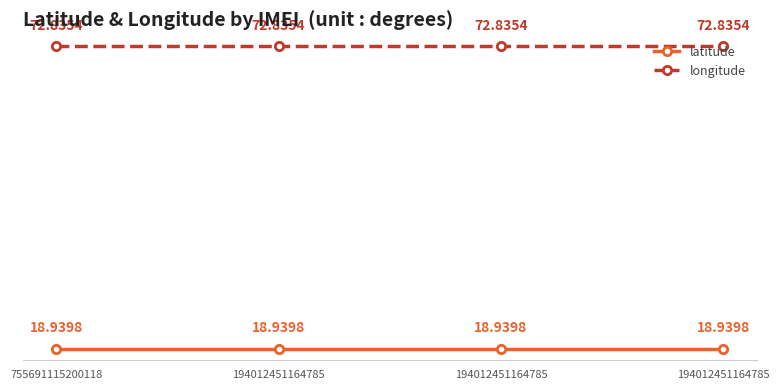

How many lines are shown in the chart?

2